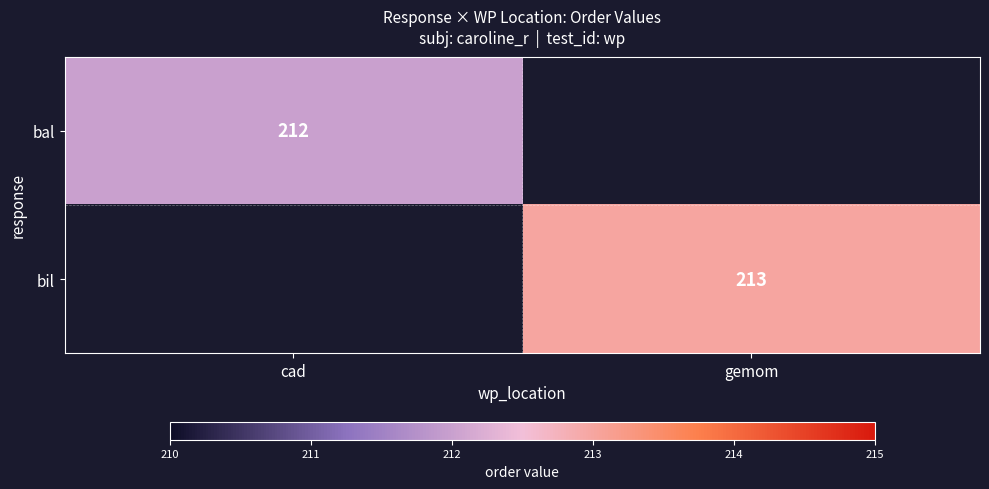

Which has a higher value, cad or gemom?

gemom